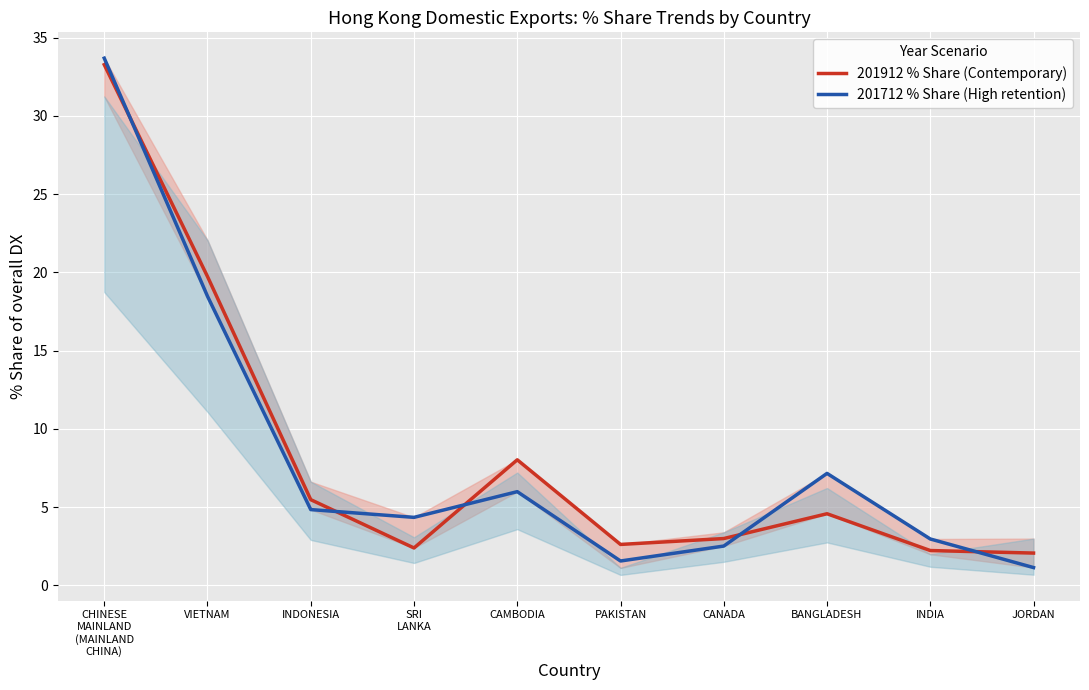

The 201712 % Share (High retention) series shows 2.9 at SRI
LANKA. True or false?

False